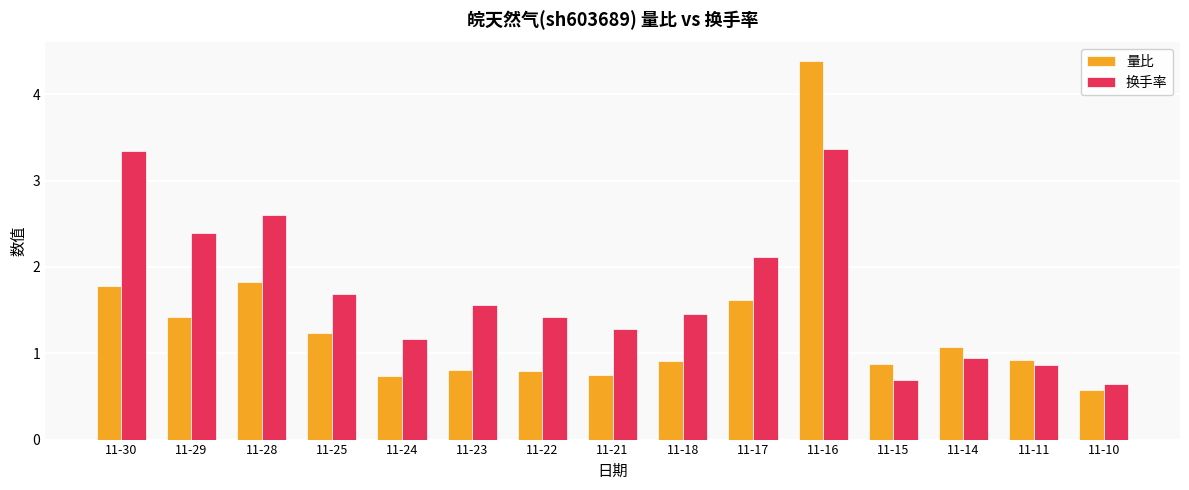

What is the sum of all 量比 values?

19.7